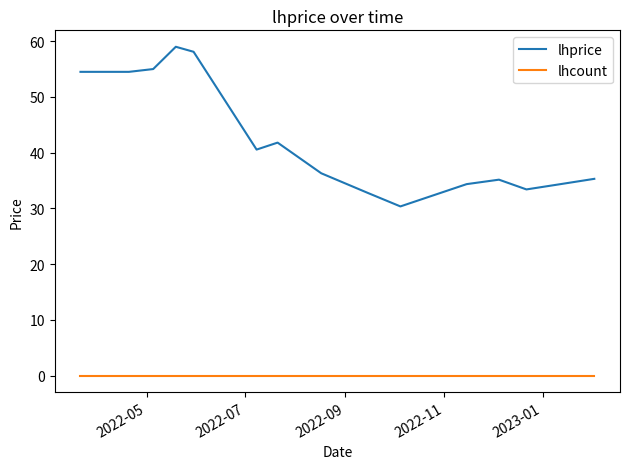

Which series has the largest total across all categories?

lhprice